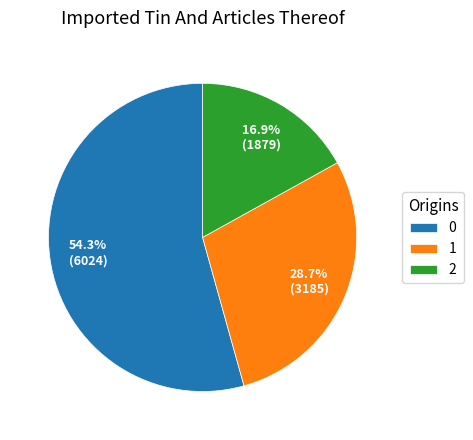

What is the ratio of the value at 1 to the value at 2?

1.7